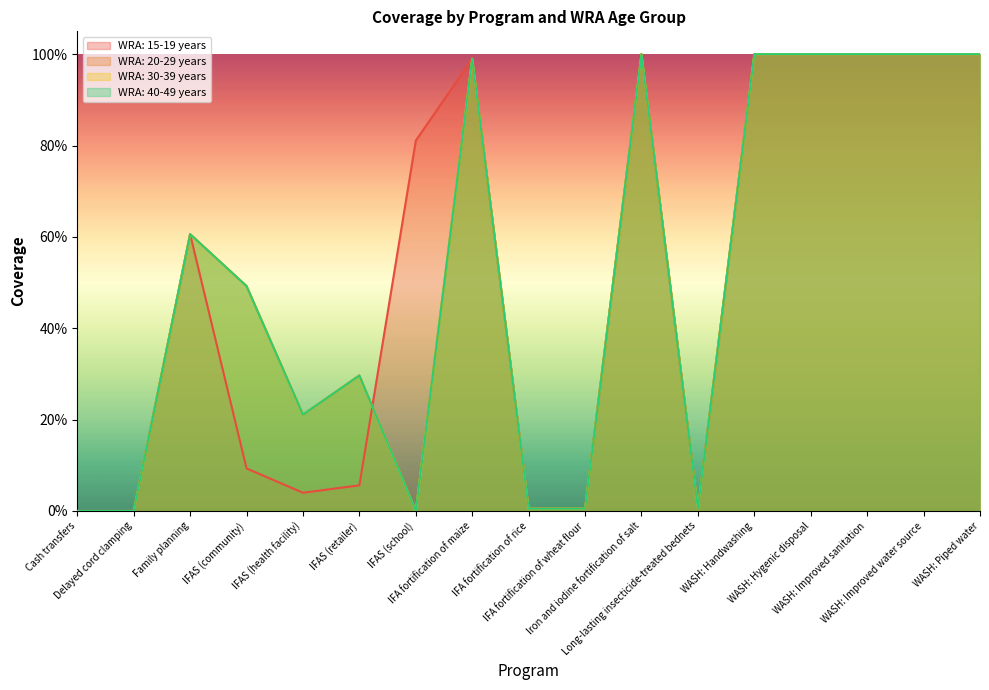

True or false: WRA: 30-39 years and WRA: 20-29 years cross at least once.

False